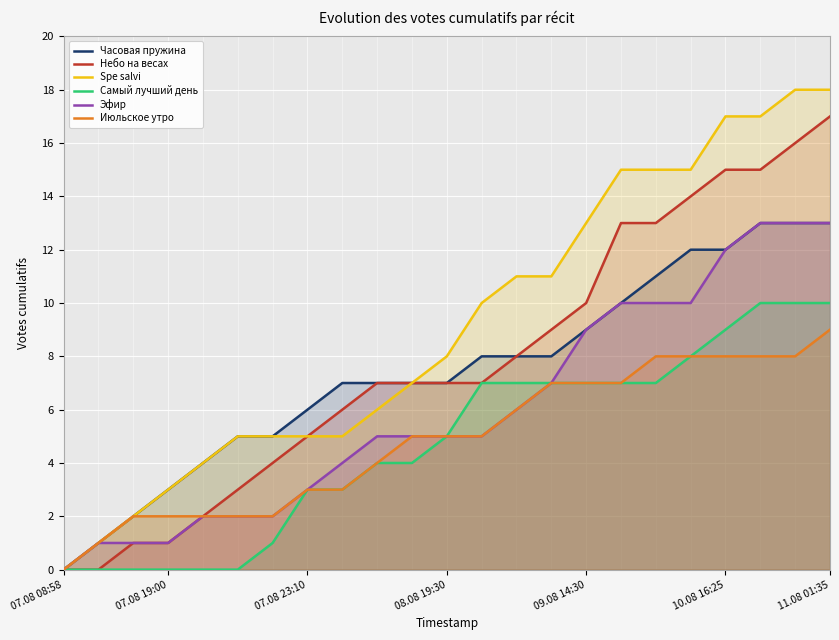

Which series has the largest total across all categories?

Spe salvi